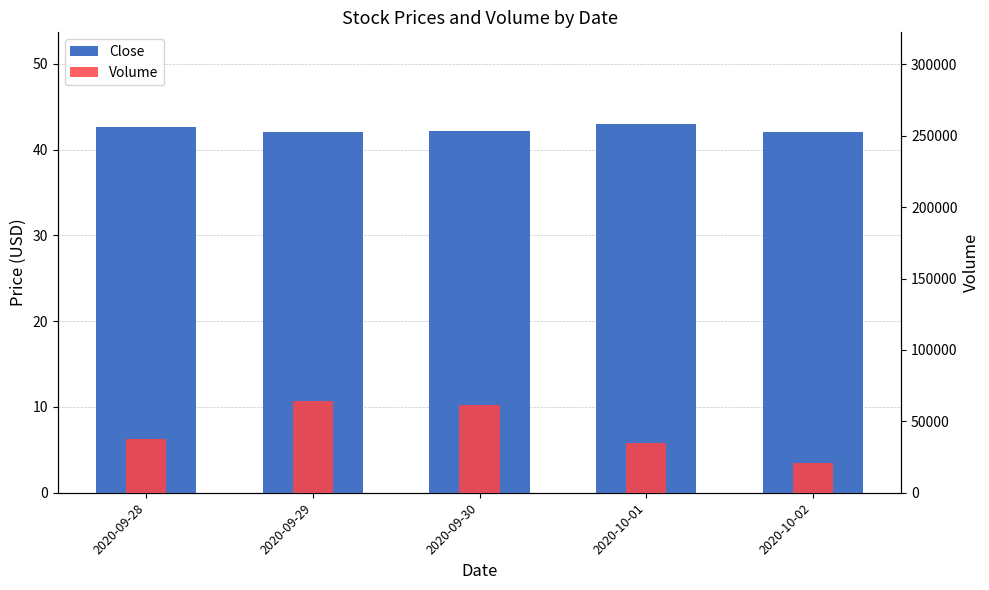

Reading left to right, what are all the values shown in this chart?

Close: 2020-09-28=42.6	2020-09-29=42.1	2020-09-30=42.2	2020-10-01=43.0	2020-10-02=42.1
Volume: 2020-09-28=37500.0	2020-09-29=64500.0	2020-09-30=61300.0	2020-10-01=34900.0	2020-10-02=21000.0